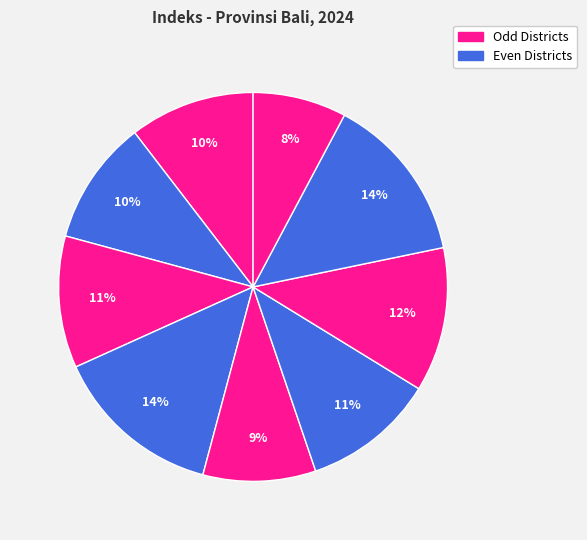

To the nearest percent, what is the difference between the largest and smallest slice percentages?

6%